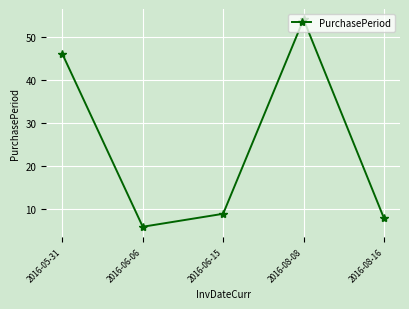

How many interior local valleys (lower than both neighbors) does the data have?

1